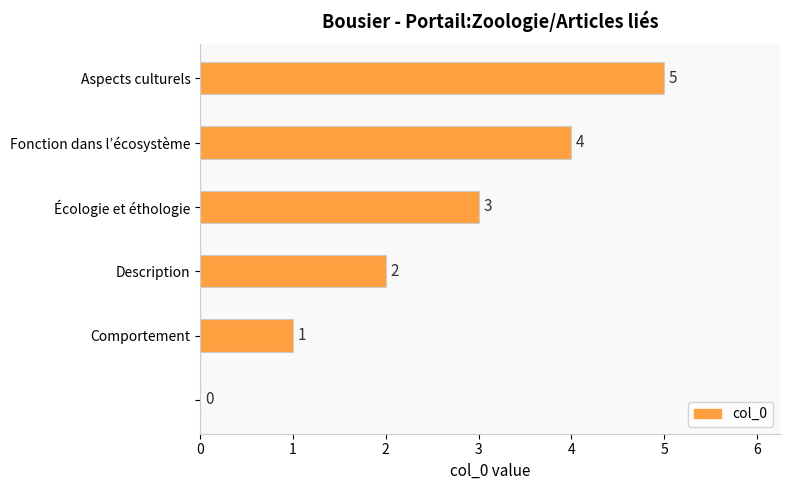

How many values are between 1 and 4?

4